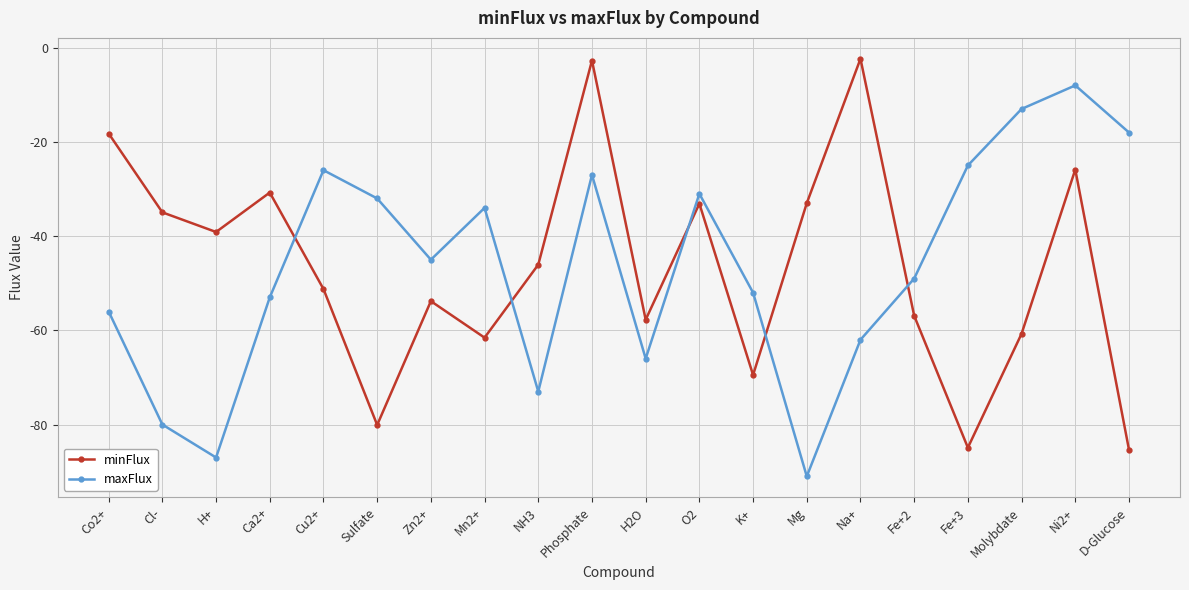

What is the total value across all series at H2O?

-123.7